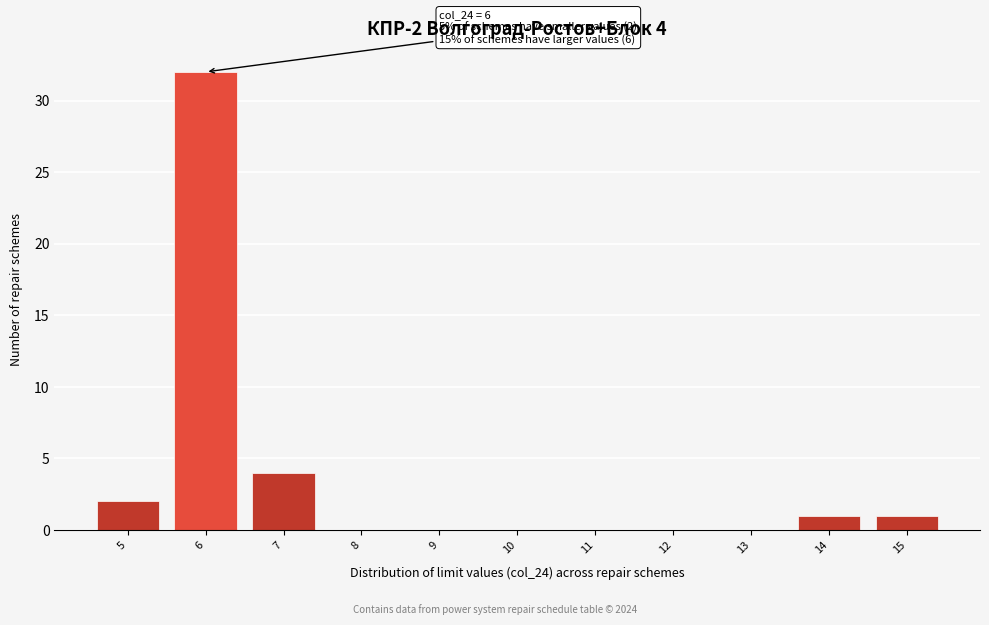

Reading left to right, what are all the values shown in this chart?

5=2	6=32	7=4	8=0	9=0	10=0	11=0	12=0	13=0	14=1	15=1